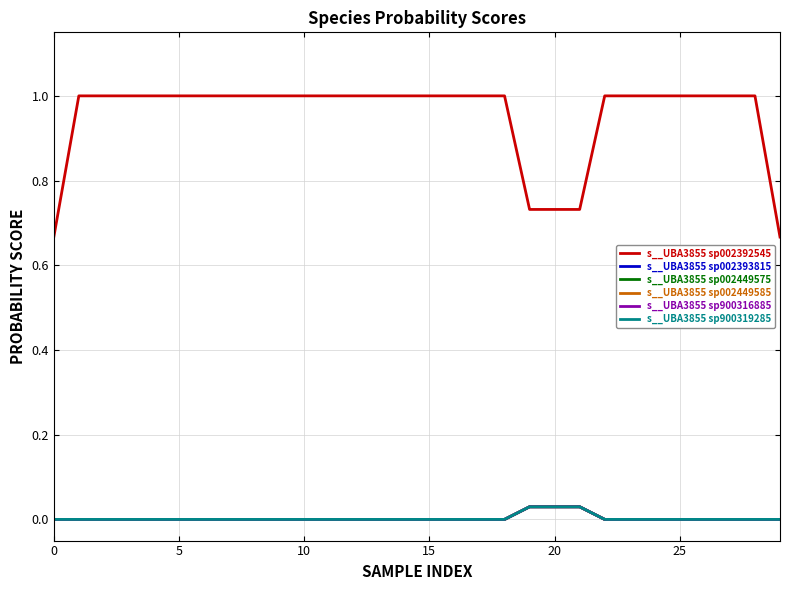

Does the chart have visible grid lines?

Yes